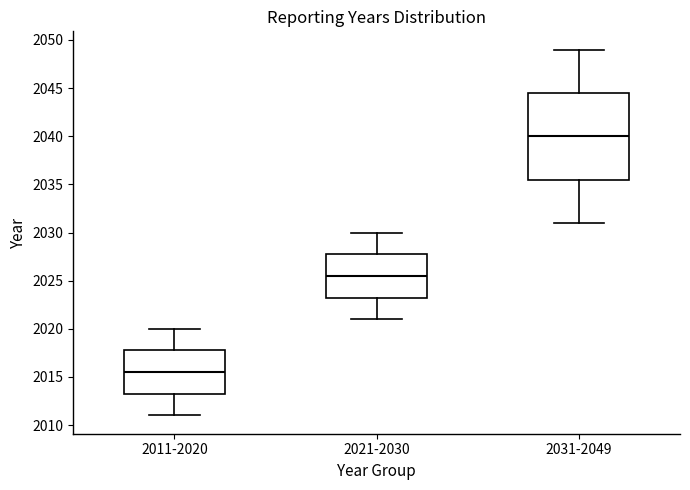

Comparing the boxes themselves (not the whiskers), which one is the tallest?

2031-2049